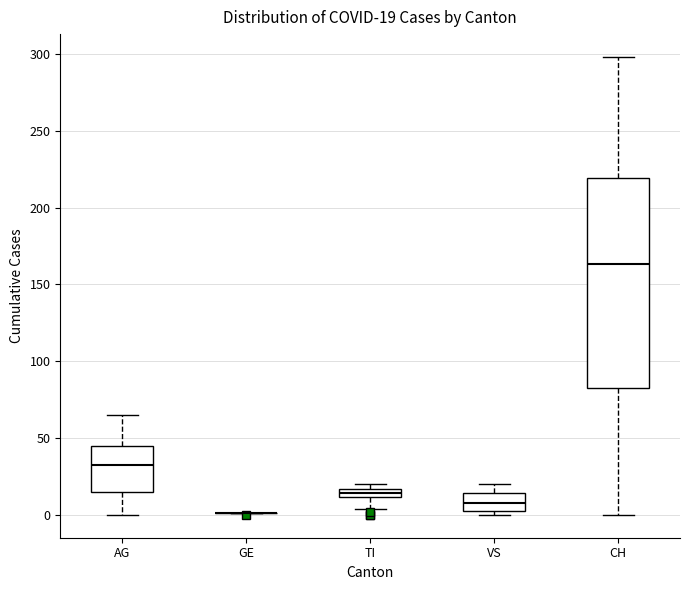

Which box is the tallest, from its lower edge to its upper edge?

CH